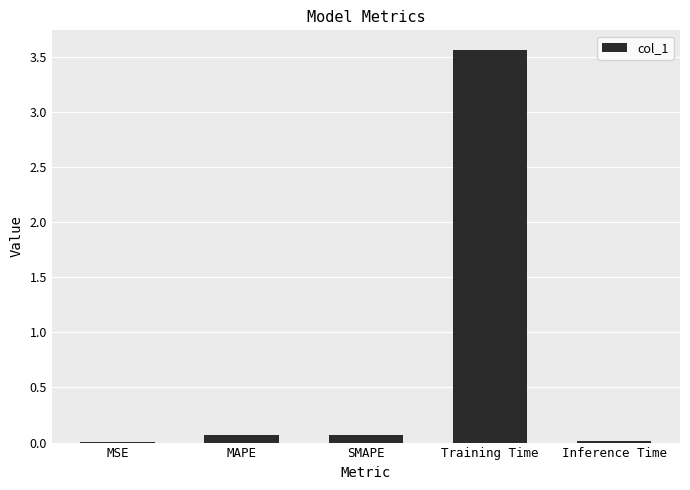

Between Training Time and MSE, which is larger?

Training Time